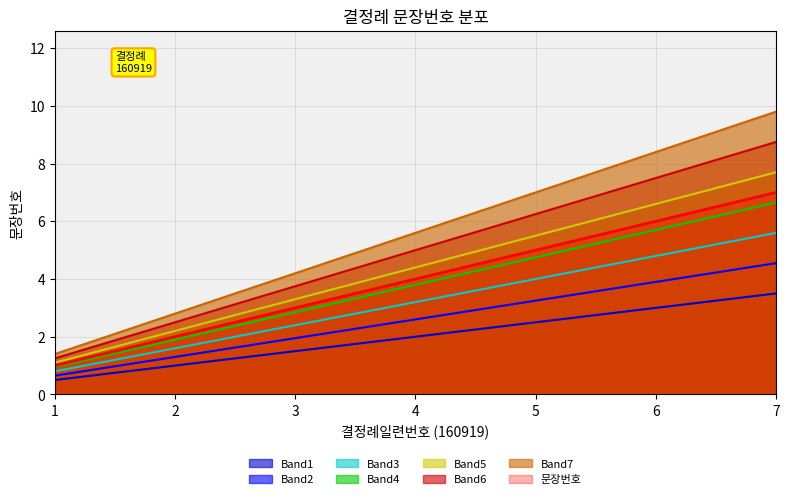

List the labels in order of value, smallest first.

1, 2, 3, 4, 5, 6, 7